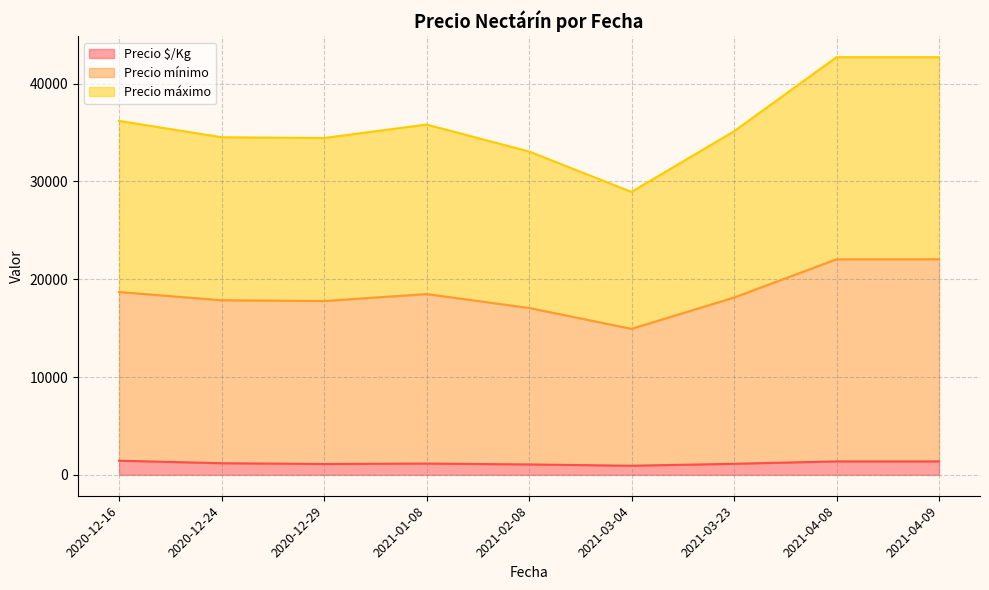

What is the label of the 30th point from the right?

2021-01-08